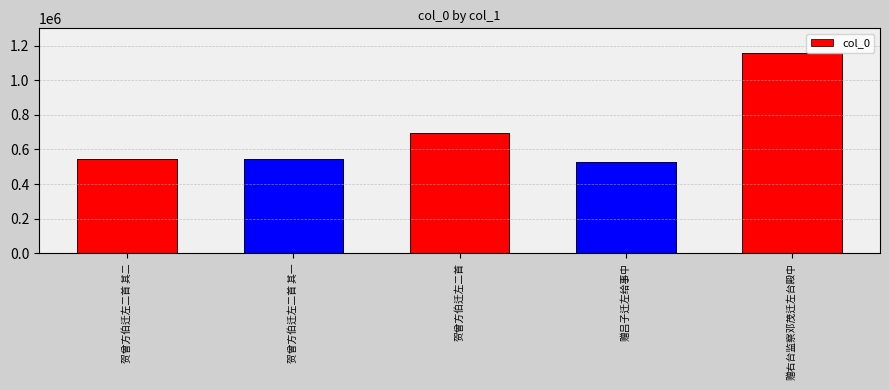

What is the sum of all values?

3475578